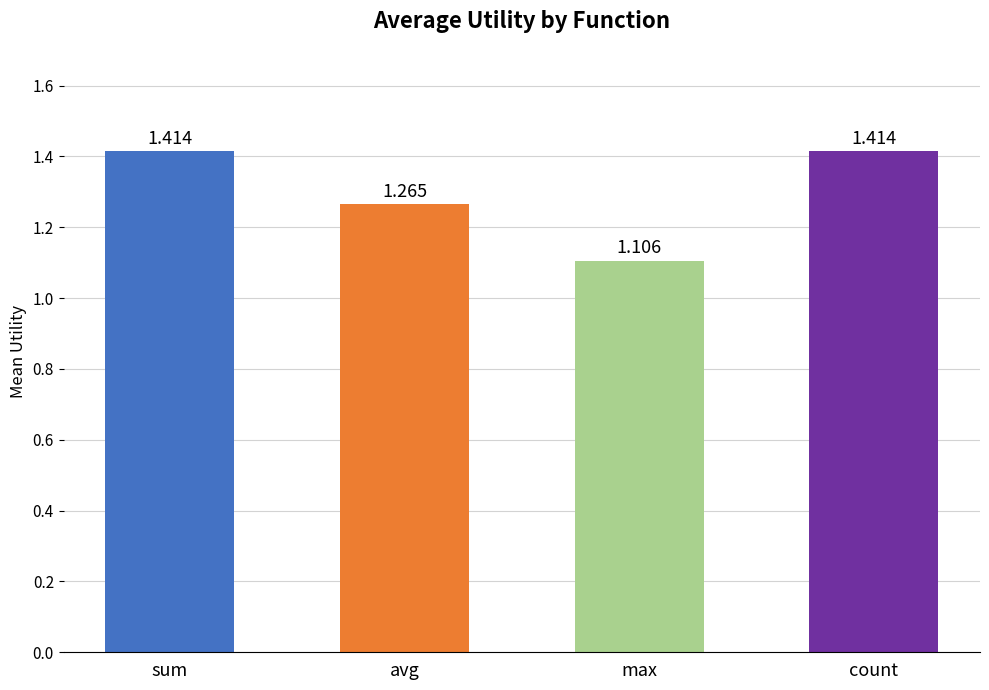

Approximately how many times larger is the value at avg compared to count?

0.9